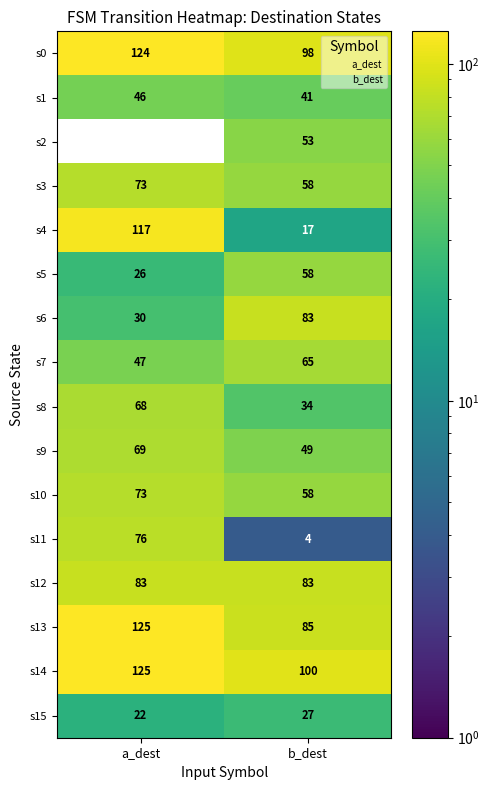

What is the average value of the s3 series?

66